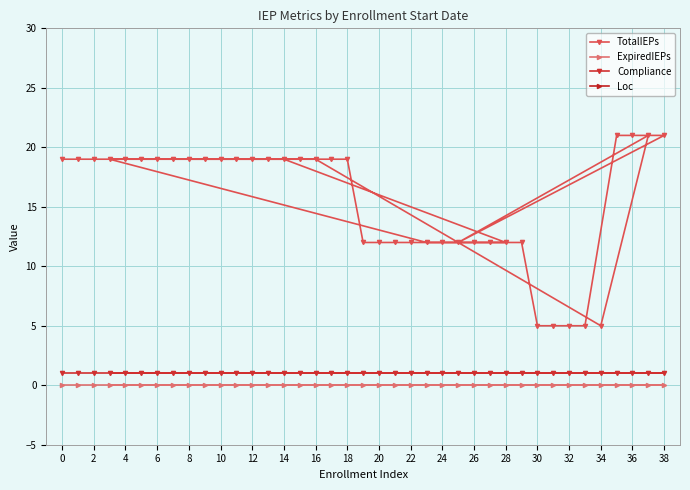

True or false: ExpiredIEPs and Loc intersect in this chart.

False